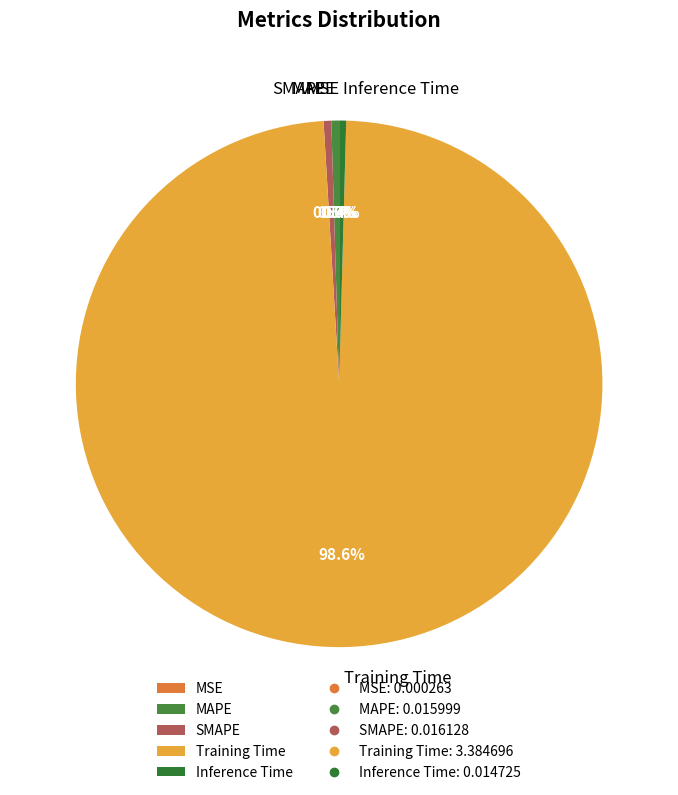

Combined, what portion of the pie is SMAPE and Training Time?

99.1%